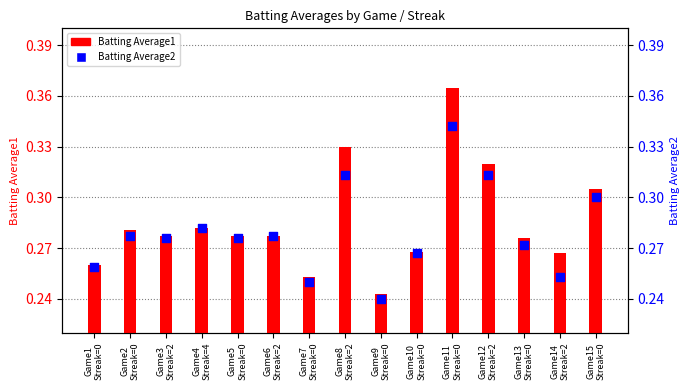

At which category is the sum across all series the highest?

Game11
Streak=0